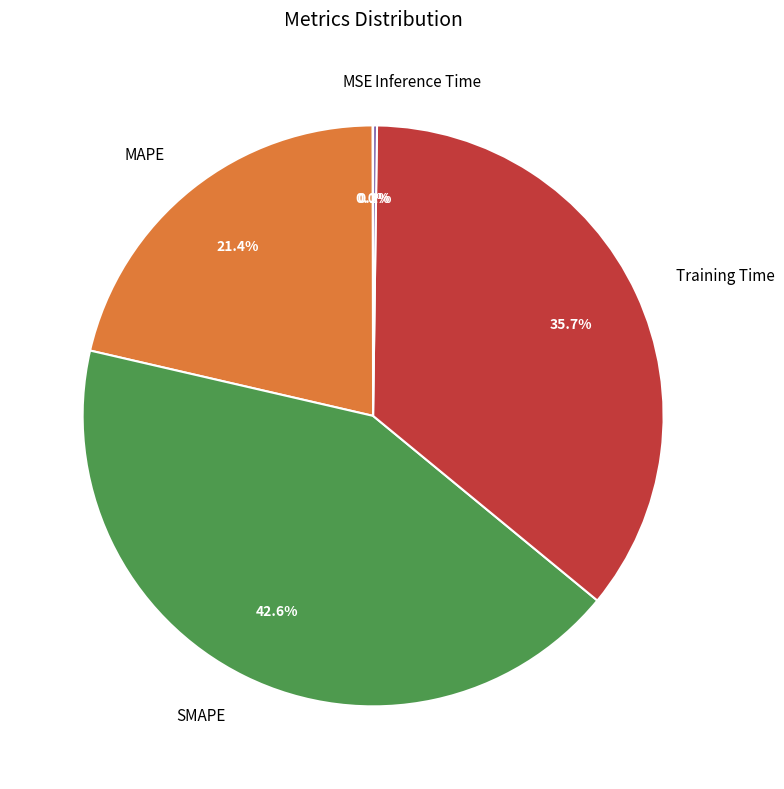

Is Training Time the majority of the pie?

No